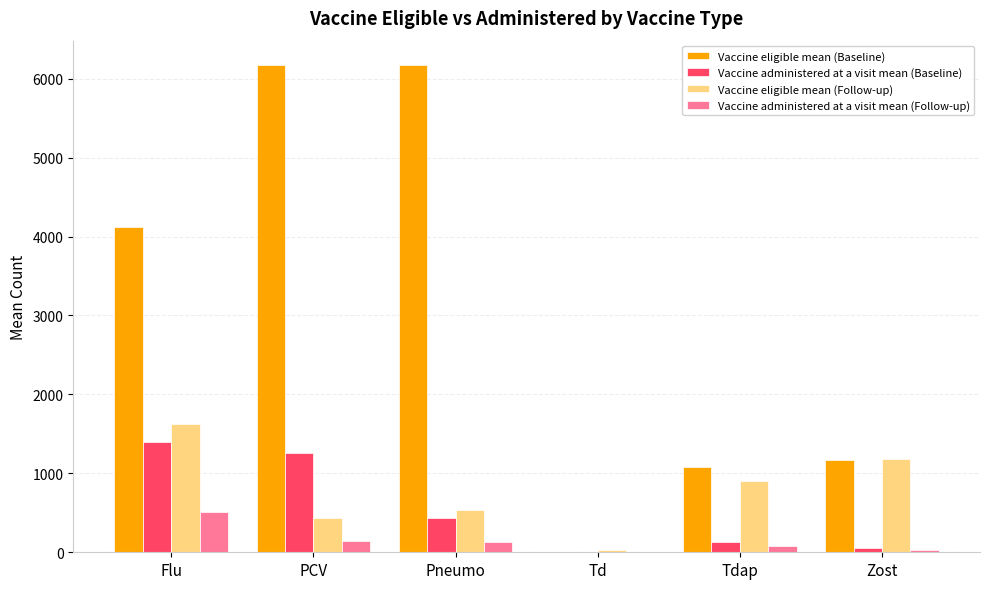

Which series changed the most between Flu and Td?

Vaccine eligible mean (Baseline)